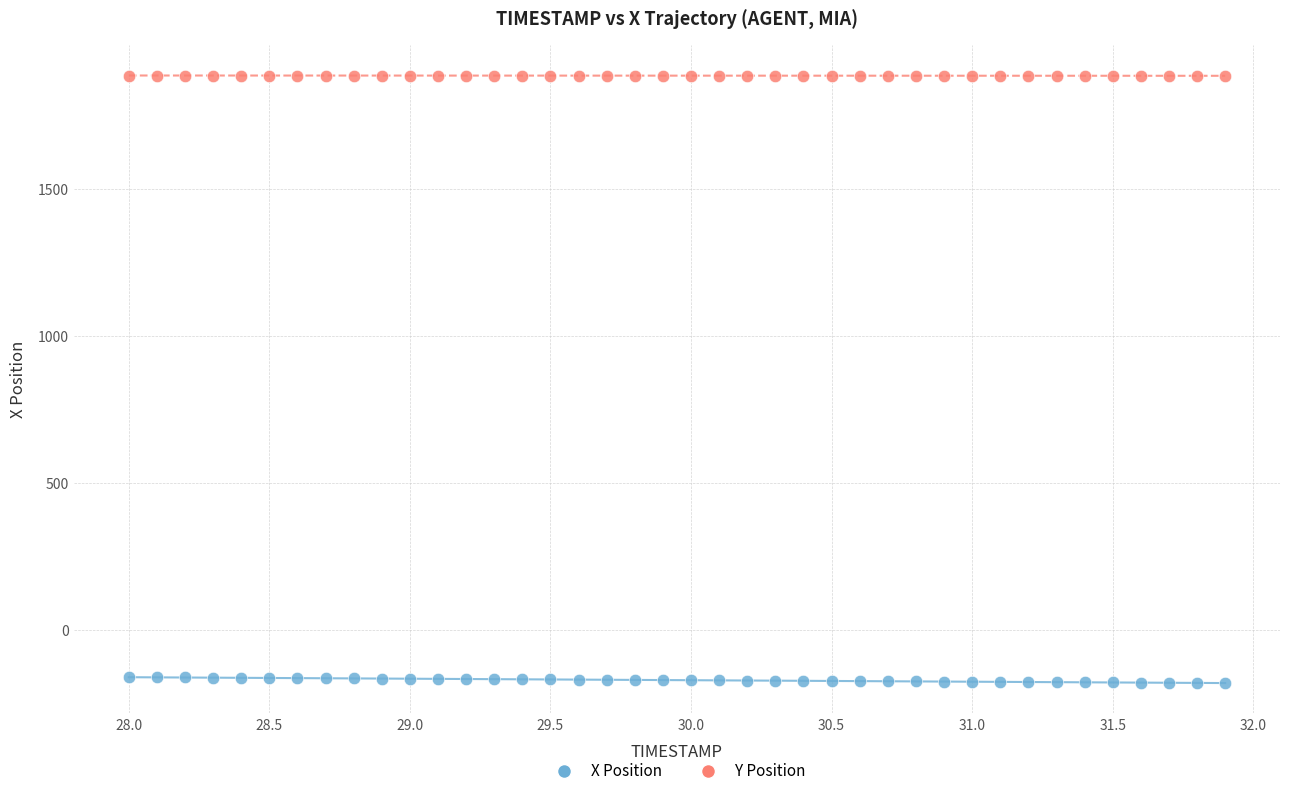

Which series reaches the maximum Y coordinate?

Y Position